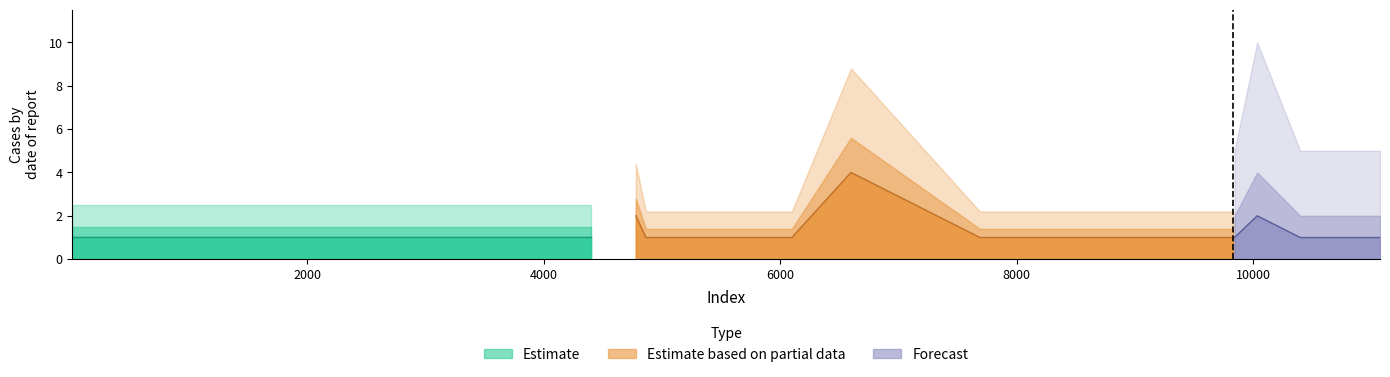

Reading right to left, what are all the values shown in this chart?

11070=1	10572=1	10570=1	10396=1	10032=2	9840=1	9829=1	9177=1	8409=1	7707=1	7688=1	6598=4	6098=1	5036=1	4864=1	4779=2	4398=1	3602=1	3535=1	3312=1	2686=1	1860=1	653=1	377=1	75=1	15=1